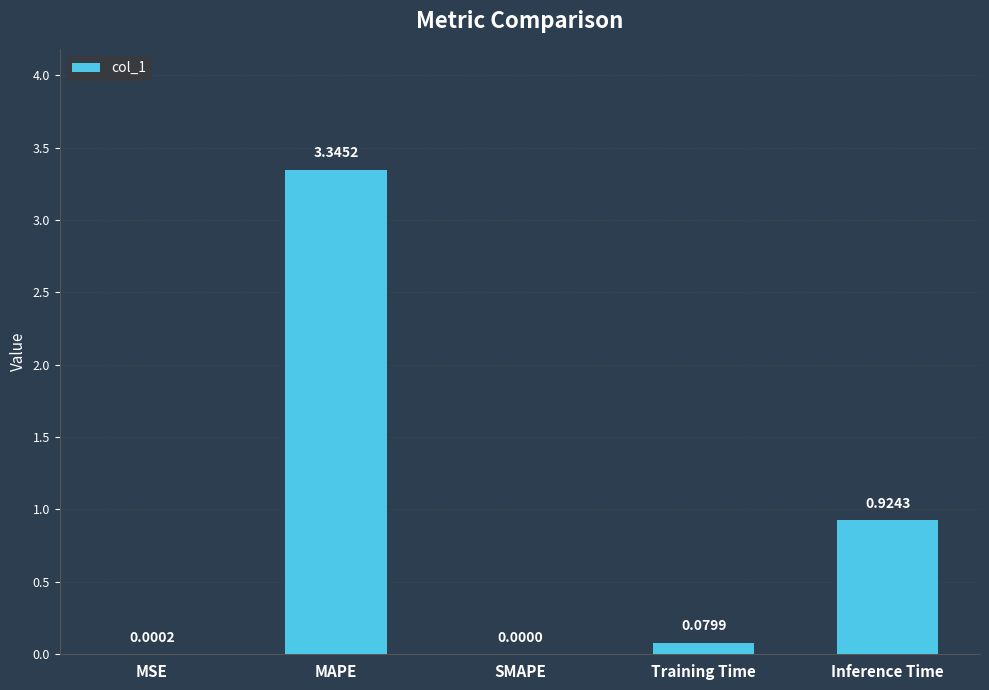

What is the sum of all values?

4.3